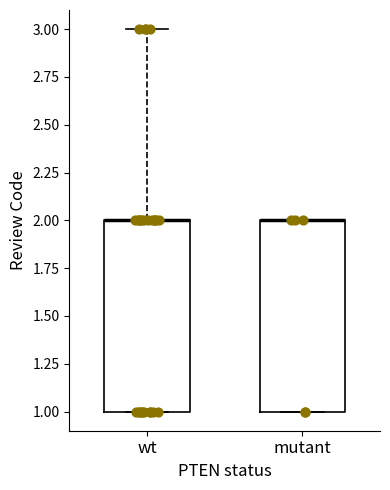

Where is the upper edge of the box for mutant on the y-axis? The values are not printed on the chart, so give them approximately, as read against the axis.

2